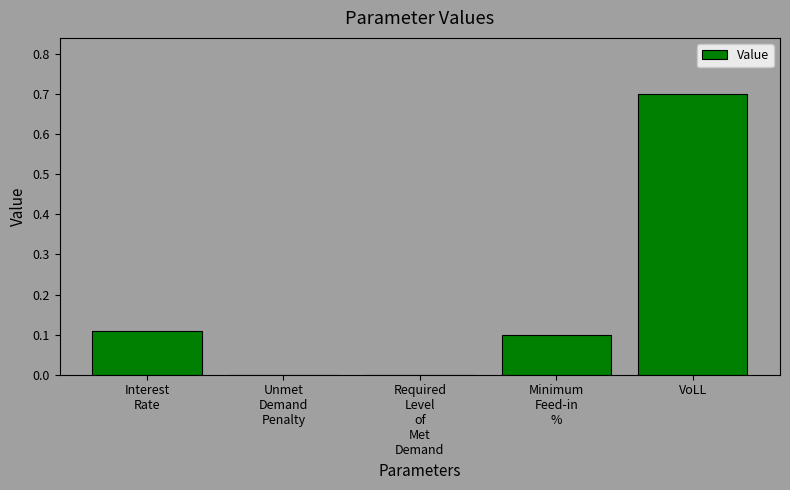

Count the number of data series in this chart.

1